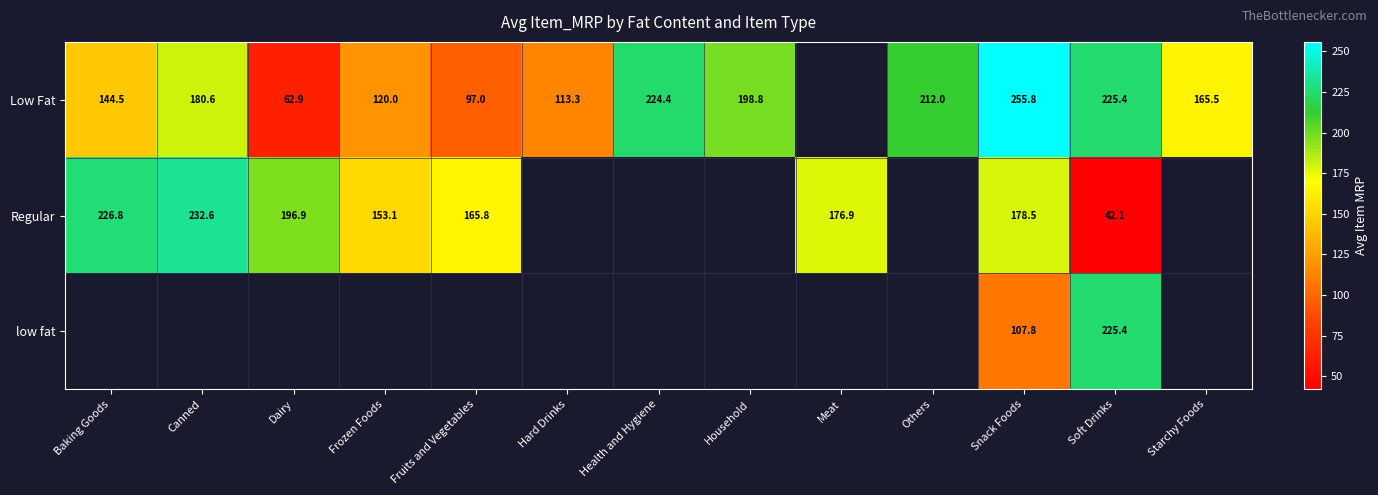

Is the value of Regular at Baking Goods greater than the value of Low Fat at Soft Drinks?

Yes